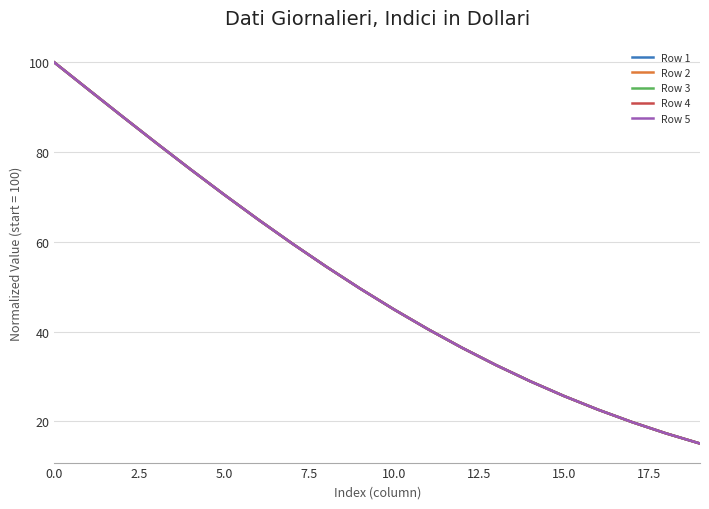

What is the lowest value of the Row 4 series?

15.1